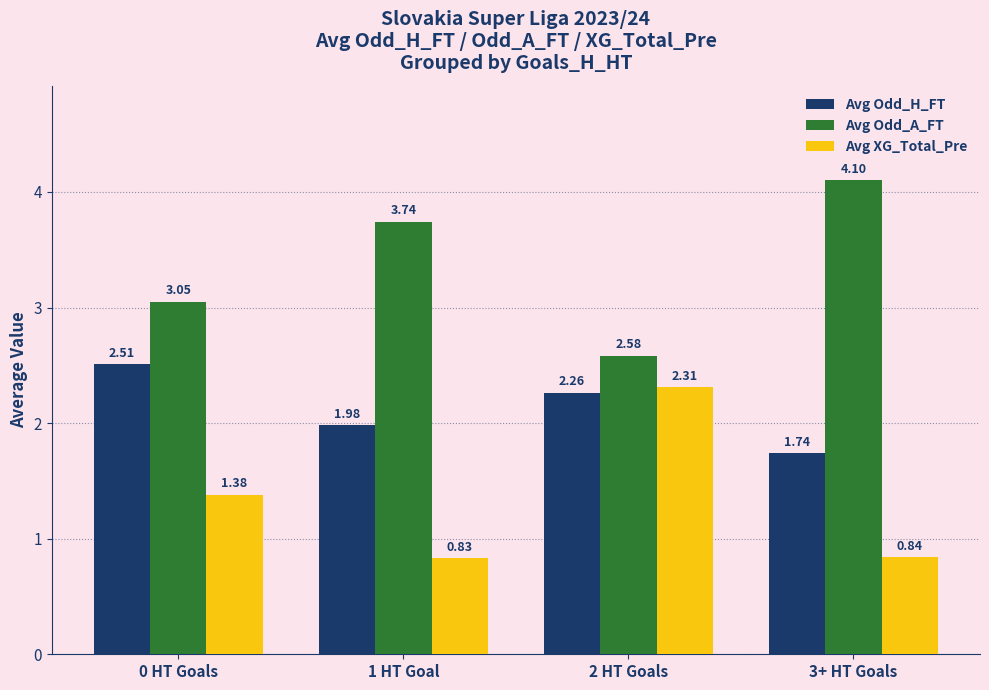

Rank the categories by Avg Odd_H_FT value from lowest to highest.

3+ HT Goals, 1 HT Goal, 2 HT Goals, 0 HT Goals